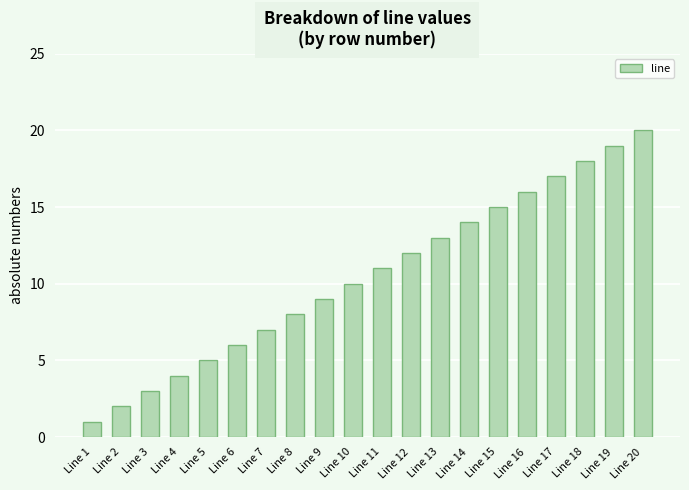

What is the change in value from Line 6 to Line 16?

+10